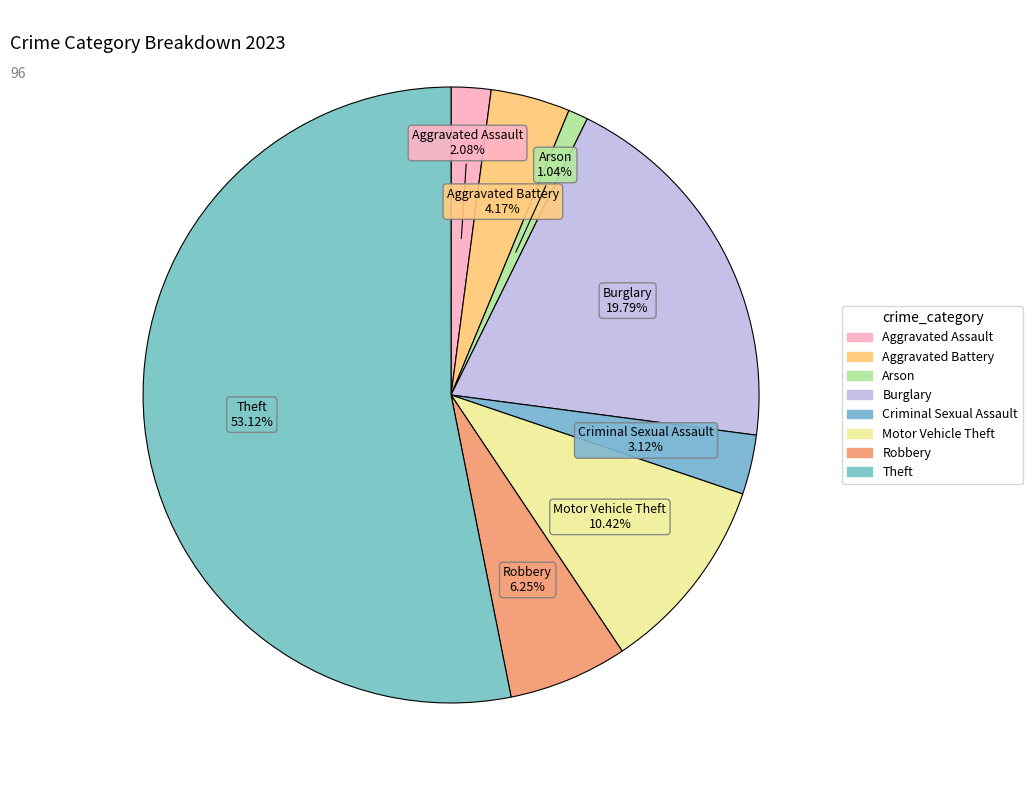

Which slice is the largest?

Theft